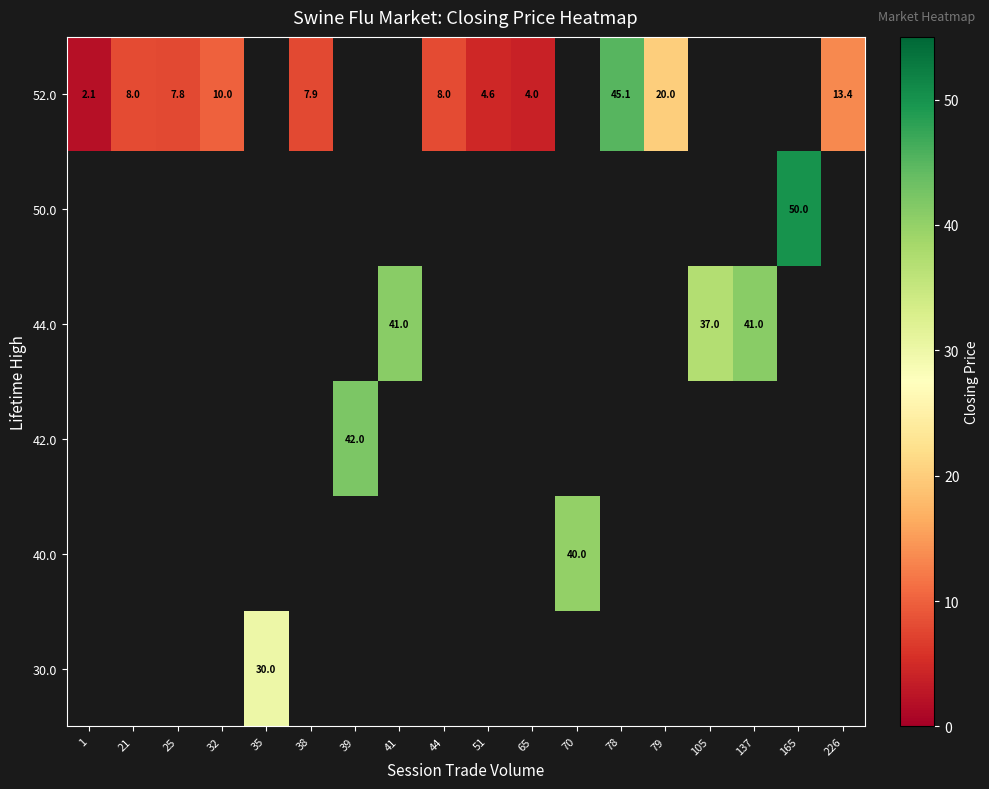

Count the number of categories in the chart.

18